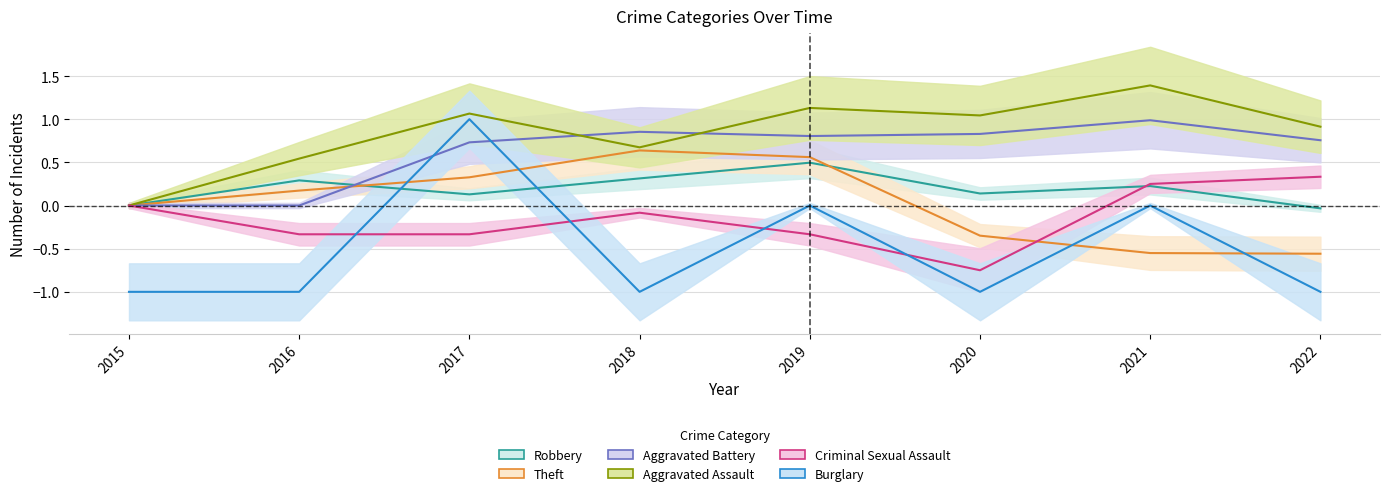

Which has a higher value, 2022 or 2020?

2020